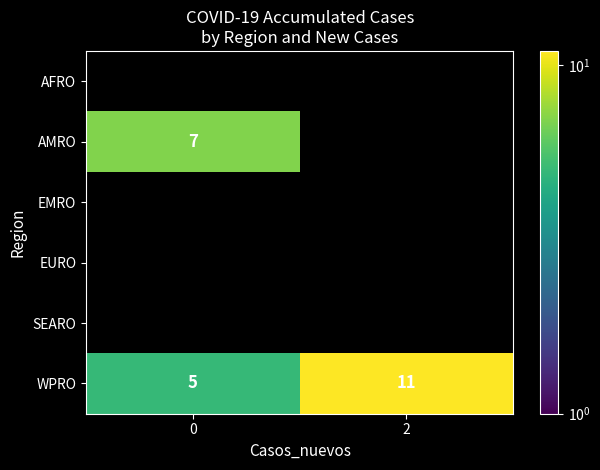

What is the smallest value displayed?

5.0